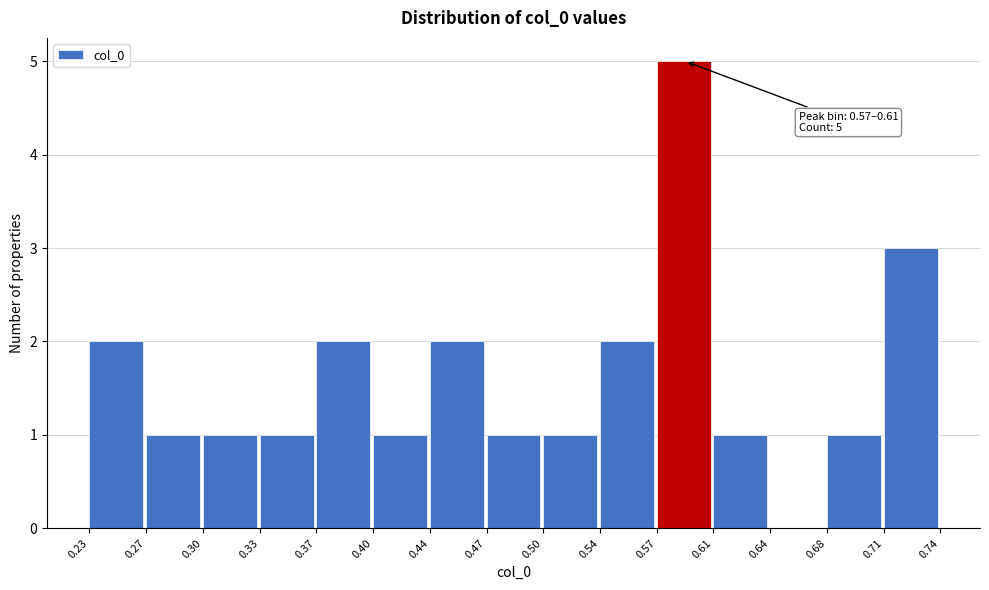

Which range on the x-axis has the tallest bar?

0.57 to 0.61